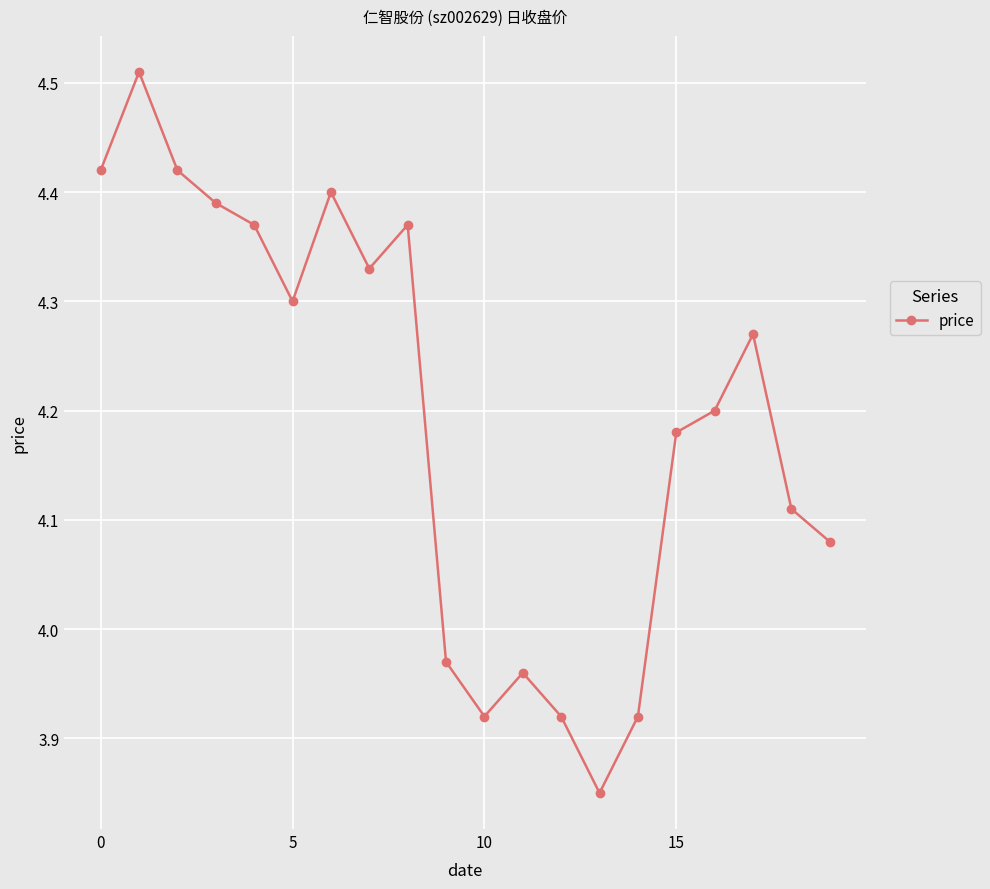

True or false: the data has more than 0 interior local peaks.

True